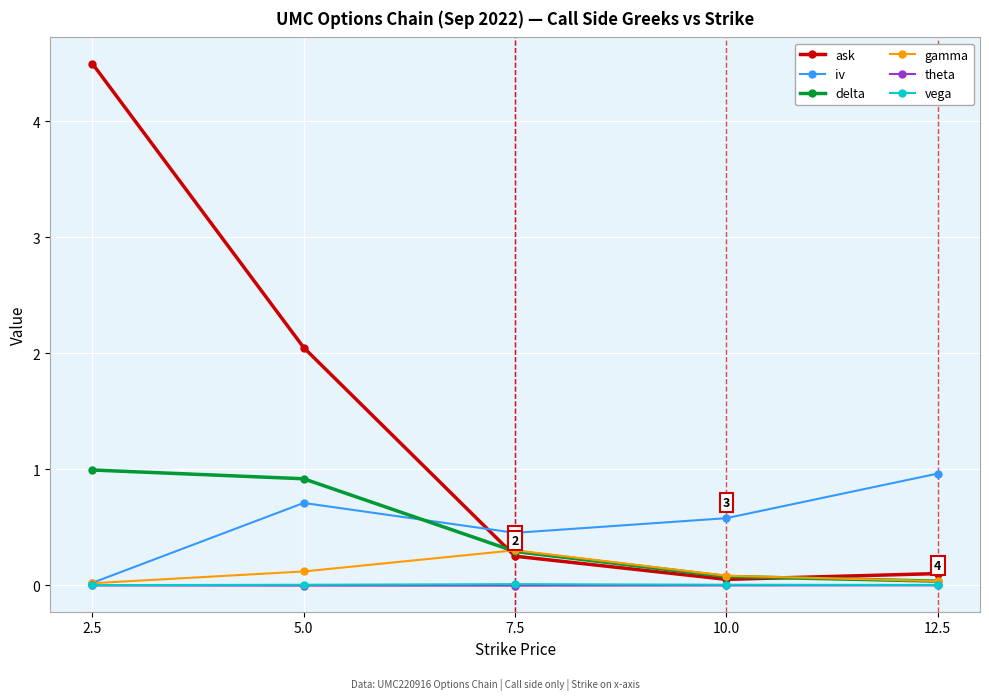

What is the maximum value shown in the chart?

4.5